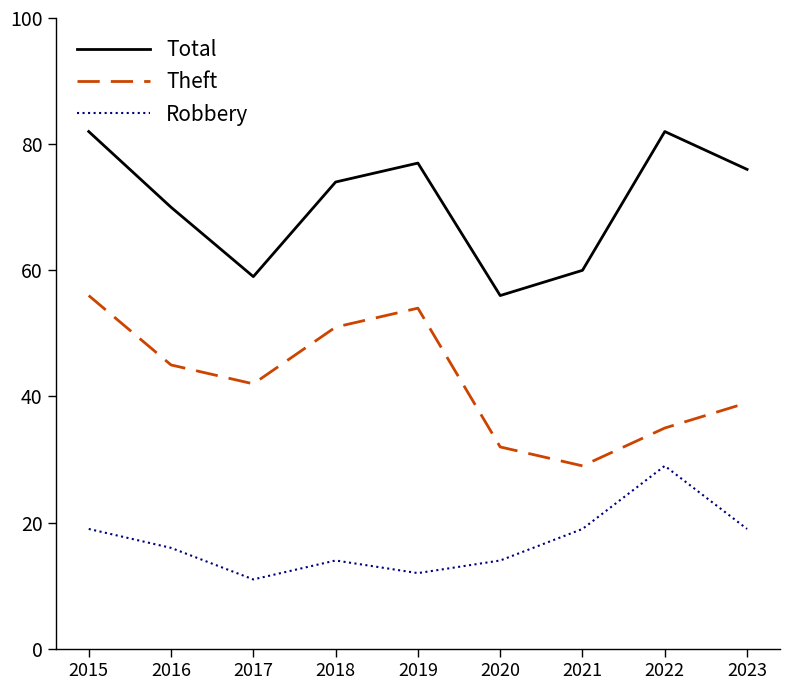

What is the average value of the Total series?

71